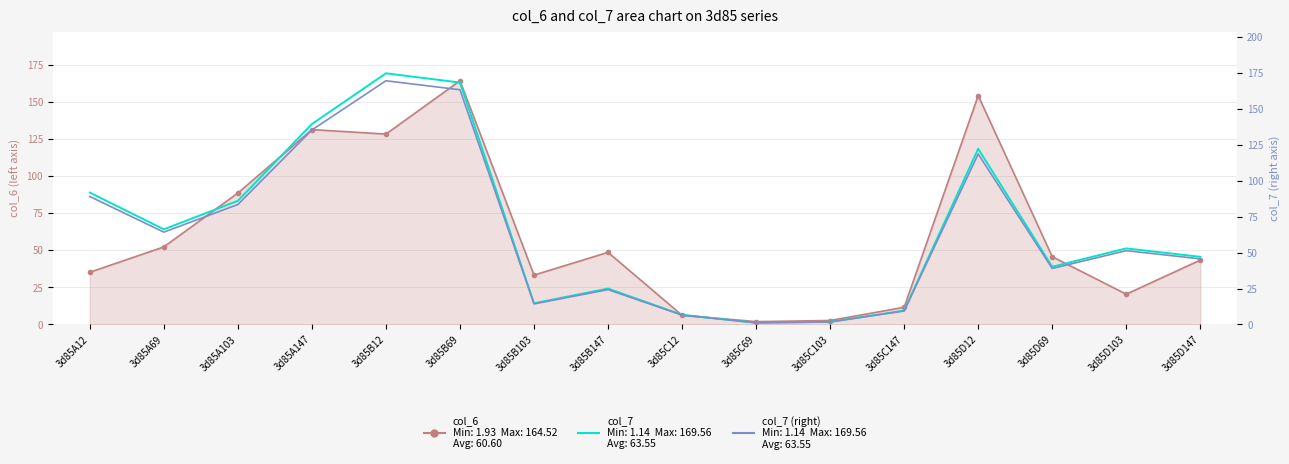

True or false: col_7 and col_7 (right) intersect in this chart.

False